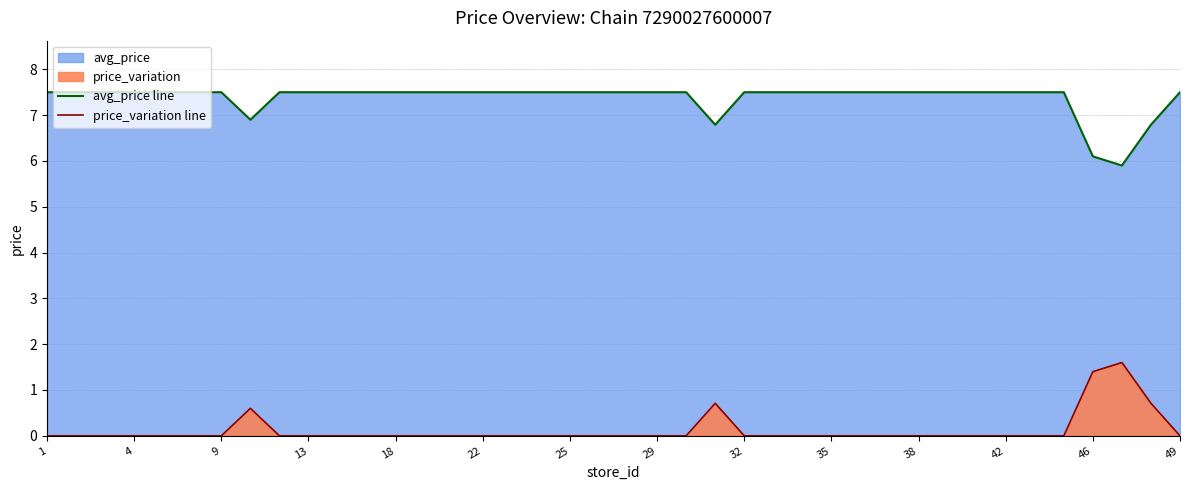

Reading left to right, what are all the values shown in this chart?

avg_price line: 7.5	7.5	7.5	7.5	7.5	7.5	7.5	6.9	7.5	7.5	7.5	7.5	7.5	7.5	7.5	7.5	7.5	7.5	7.5	7.5	7.5	7.5	7.5	6.8	7.5	7.5	7.5	7.5	7.5	7.5	7.5	7.5	7.5	7.5	7.5	7.5	6.1	5.9	6.8	7.5
price_variation line: 0.0	0.0	0.0	0.0	0.0	0.0	0.0	0.6	0.0	0.0	0.0	0.0	0.0	0.0	0.0	0.0	0.0	0.0	0.0	0.0	0.0	0.0	0.0	0.7	0.0	0.0	0.0	0.0	0.0	0.0	0.0	0.0	0.0	0.0	0.0	0.0	1.4	1.6	0.7	0.0